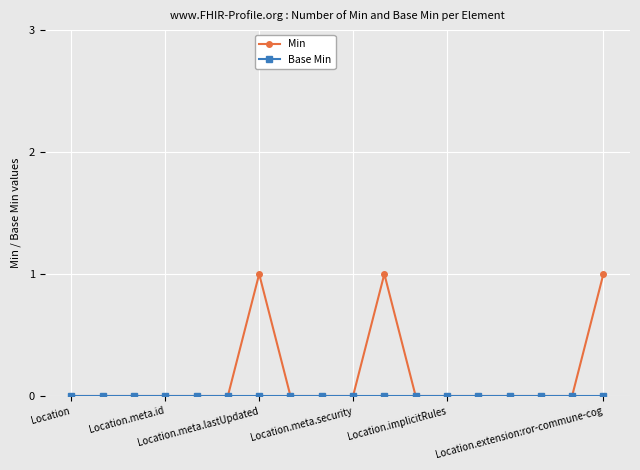

How many series are shown in this chart?

2